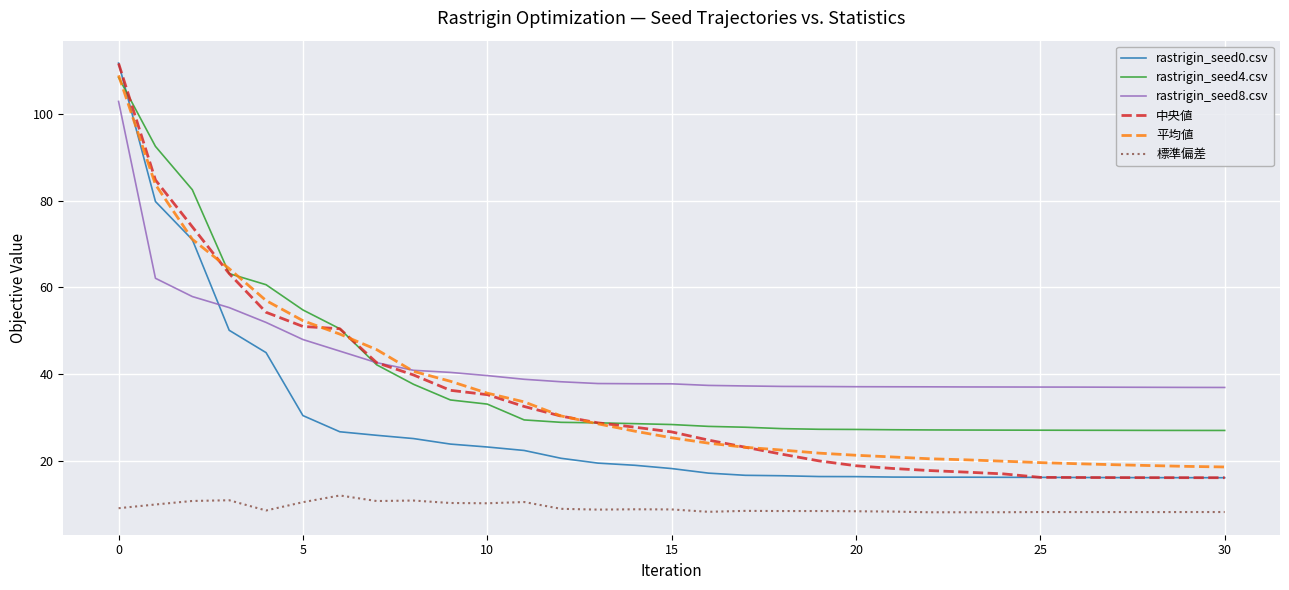

Which series has the largest total across all categories?

rastrigin_seed8.csv